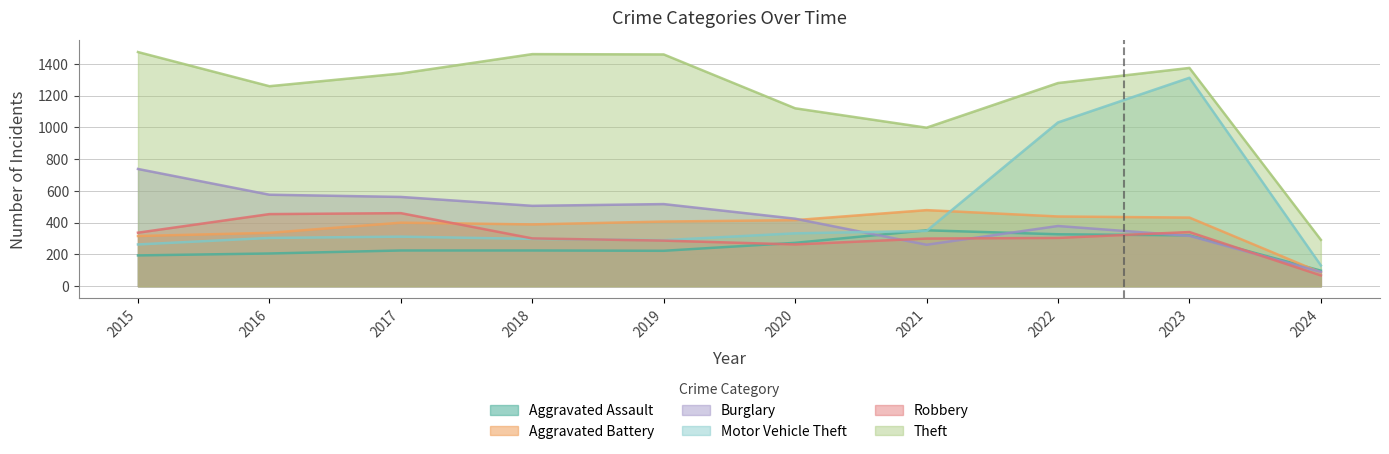

Reading left to right, what are all the values shown in this chart?

Aggravated Assault: 194	206	225	225	223	273	352	327	320	98
Aggravated Battery: 316	336	400	389	407	416	479	439	432	86
Burglary: 738	576	562	506	517	425	261	379	317	90
Motor Vehicle Theft: 263	304	312	298	290	333	348	1031	1312	131
Robbery: 337	454	460	301	287	263	300	304	341	68
Theft: 1474	1259	1339	1461	1459	1120	998	1279	1374	292